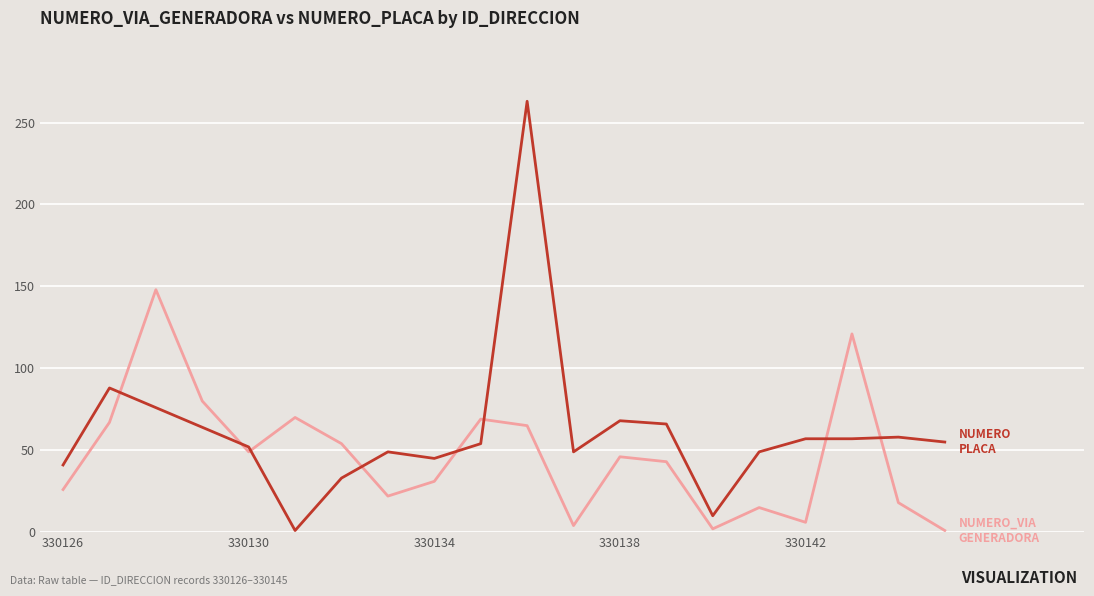

How many lines are shown in the chart?

2